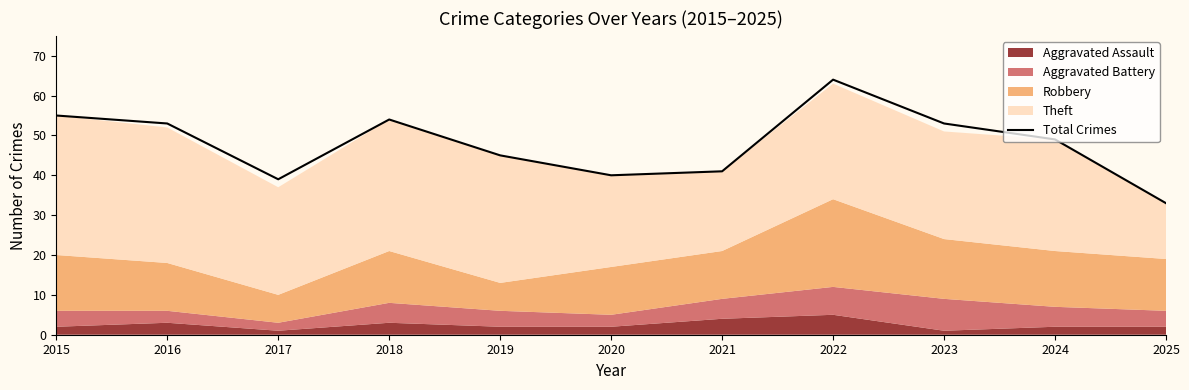

Reading left to right, list all the values displayed in this chart.

2015=55	2016=53	2017=39	2018=54	2019=45	2020=40	2021=41	2022=64	2023=53	2024=49	2025=33